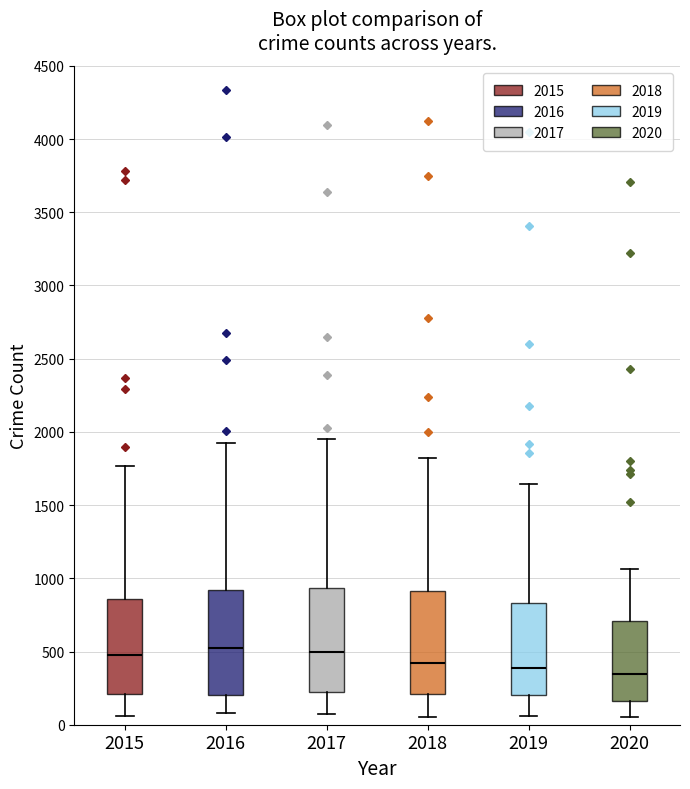

Reading left to right, transcribe this box plot: for each box, give where its median line is, the range the box spans, and where its two whiskers end, as read against the y-axis. The values are not printed on the chart, so give them approximately, as read against the axis.

2015: median 500, box 200 to 850, whiskers 50 to 1750
2016: median 500, box 200 to 900, whiskers 100 to 1950
2017: median 500, box 250 to 950, whiskers 50 to 1950
2018: median 400, box 200 to 900, whiskers 50 to 1800
2019: median 400, box 200 to 850, whiskers 50 to 1650
2020: median 350, box 150 to 700, whiskers 50 to 1050